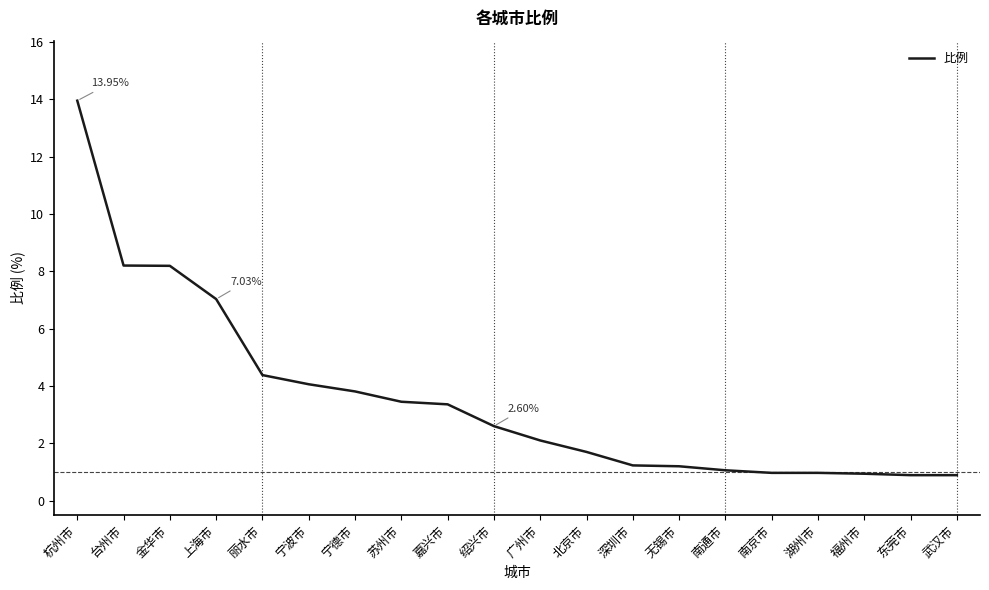

Does the chart display data point markers on the line(s)?

No